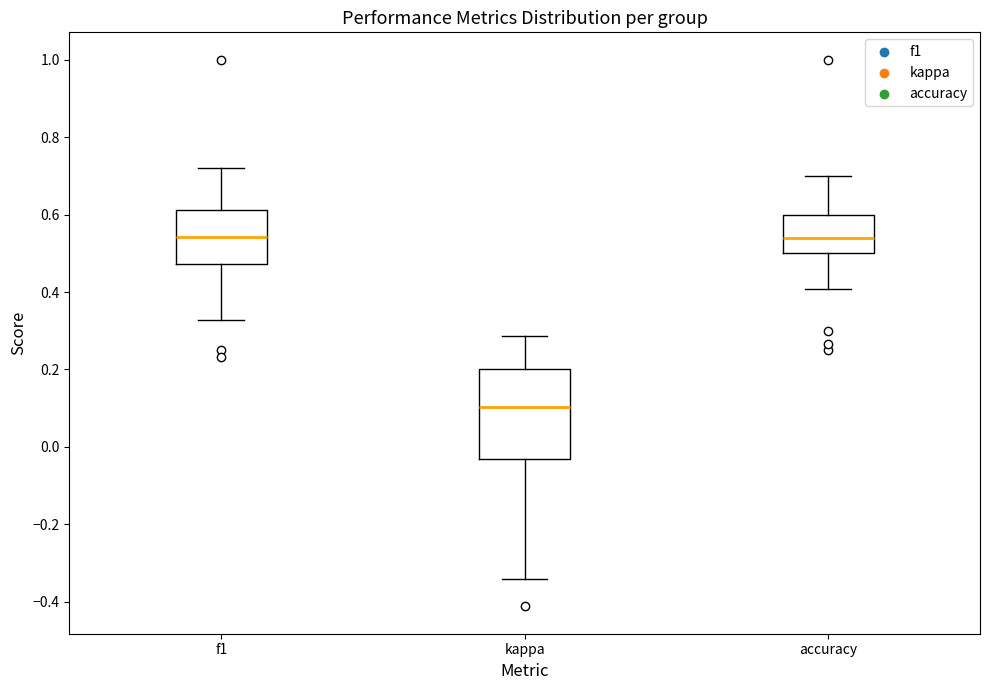

Reading left to right, read every box against the y-axis: the position of its median line, the range the box covers, and the ends of its whiskers. The values are not printed on the chart, so give them approximately, as read against the axis.

f1: median 0.54, box 0.48 to 0.62, whiskers 0.32 to 0.72
kappa: median 0.10, box -0.04 to 0.20, whiskers -0.34 to 0.28
accuracy: median 0.54, box 0.50 to 0.60, whiskers 0.40 to 0.70